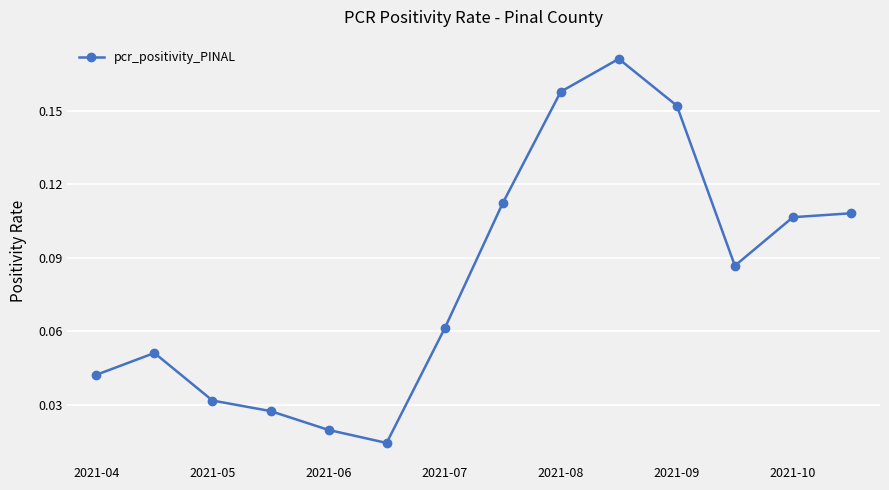

How many points are lower than both their immediate neighbors (excluding endpoints)?

2